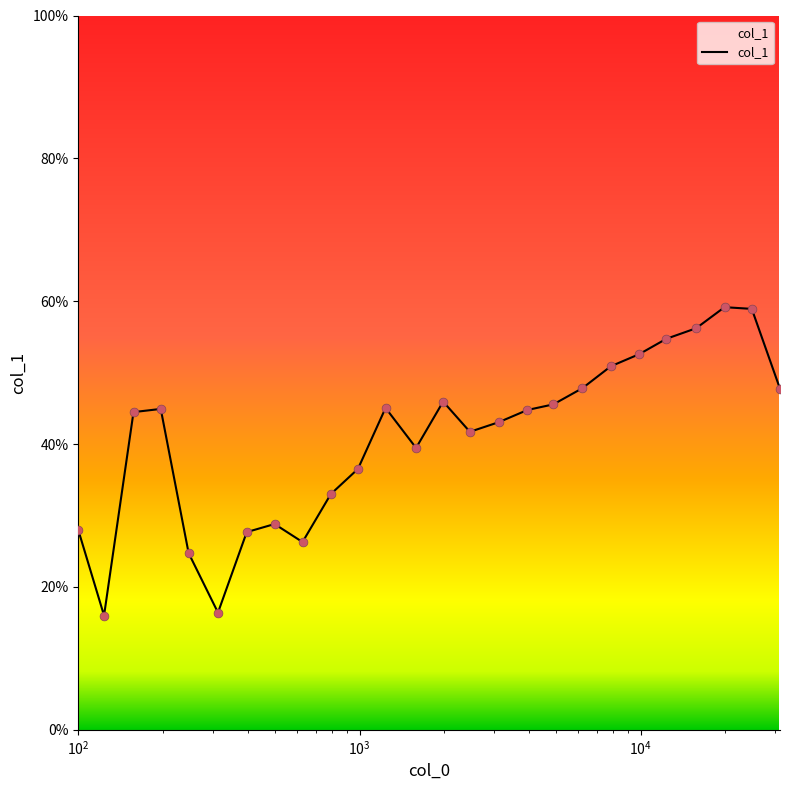

What is the greatest value displayed?

59.2